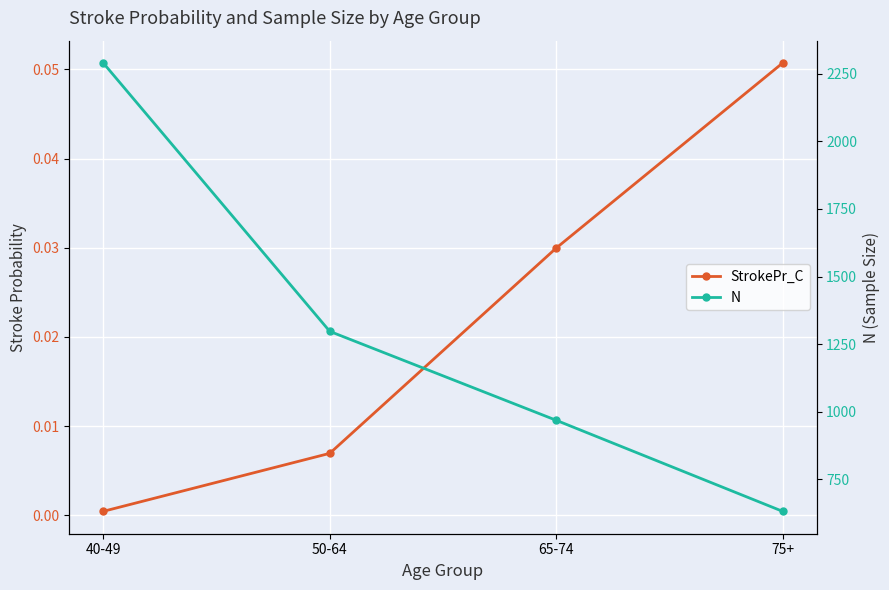

Count the N values in the range 968 to 2290.

3